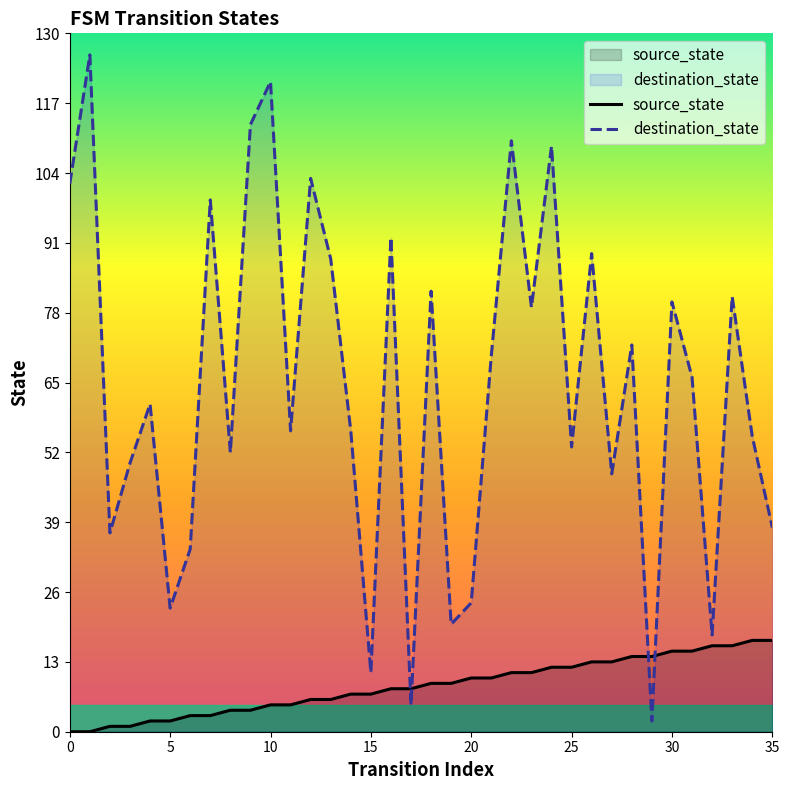

Which series has the largest range (max minus min)?

destination_state